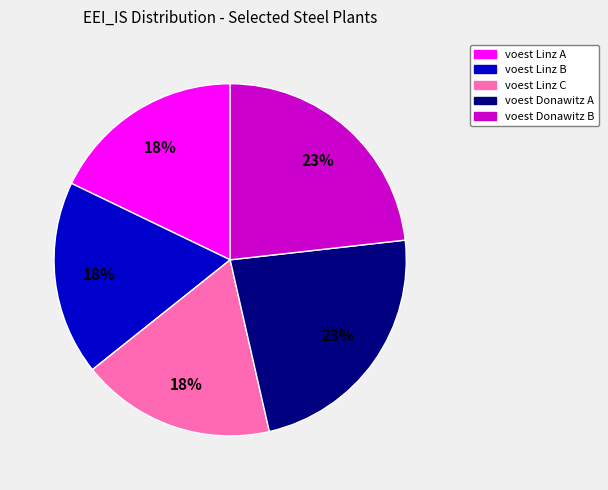

Is voest Linz C the majority of the pie?

No